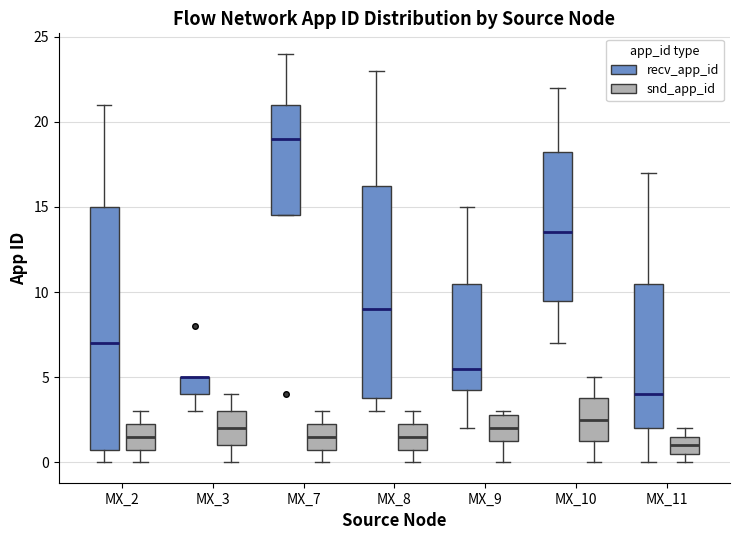

Where does the lower whisker of the box for MX_2 (recv_app_id) end on the y-axis? The values are not printed on the chart, so give them approximately, as read against the axis.

0.0